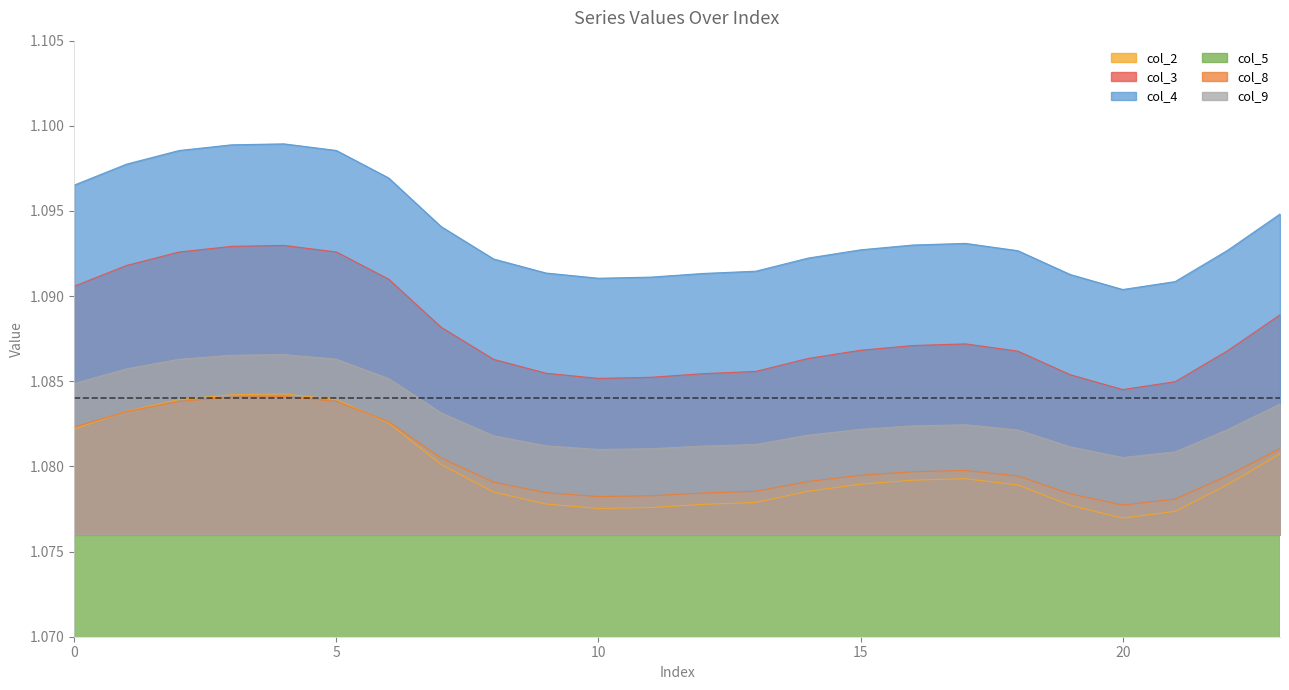

What is the sum of all col_9 values?

26.0